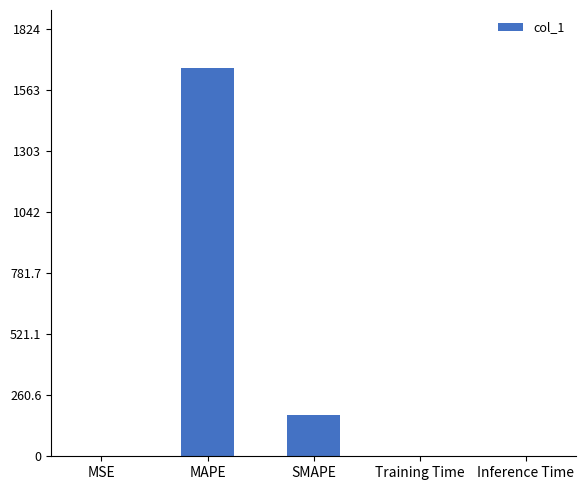

The chart shows a value of 0.0 at Inference Time. True or false?

True